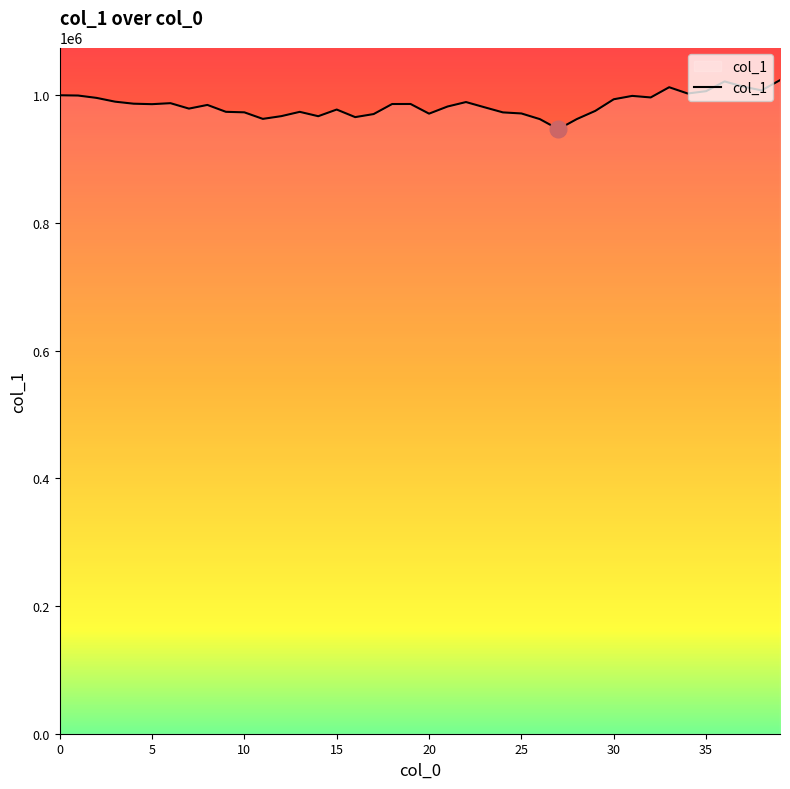

What is the maximum value shown in the chart?

1023640.8